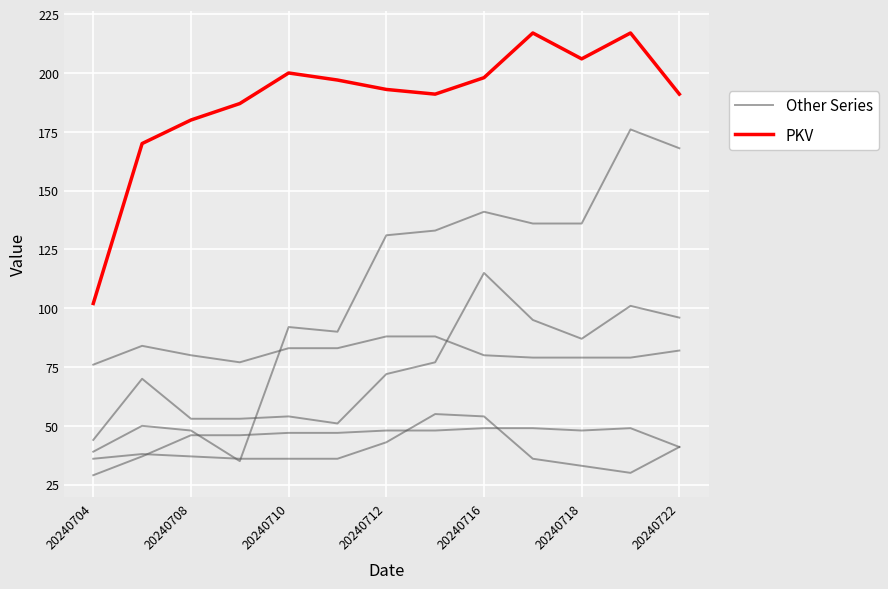

What is the sum of all PKV values?

2449